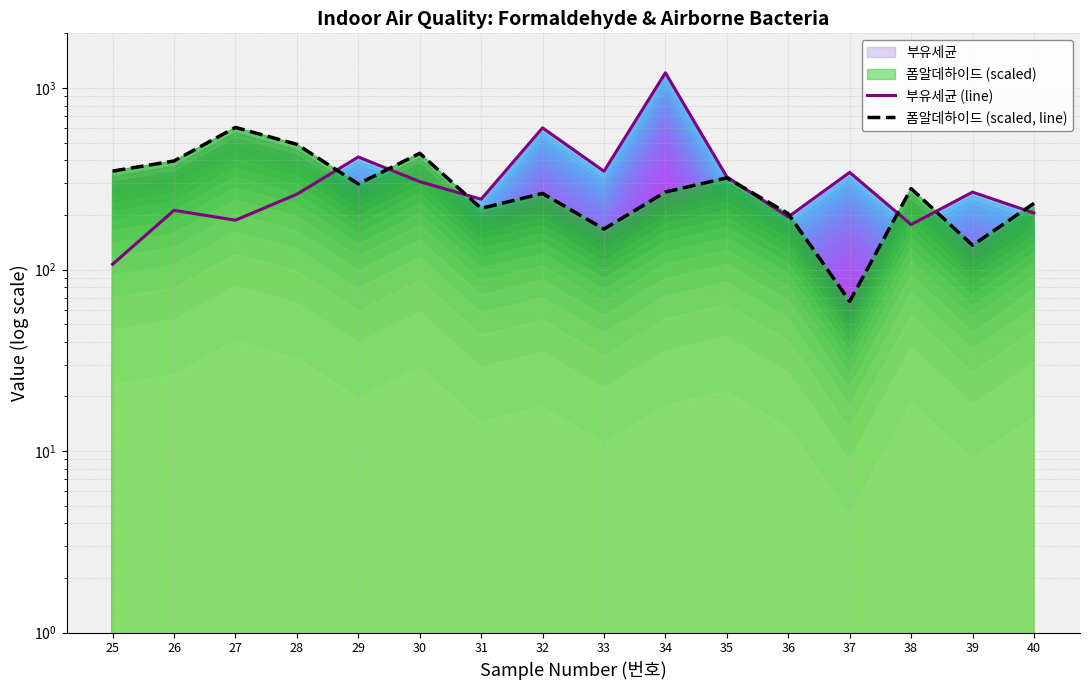

Which category has the lowest value across all series?

37